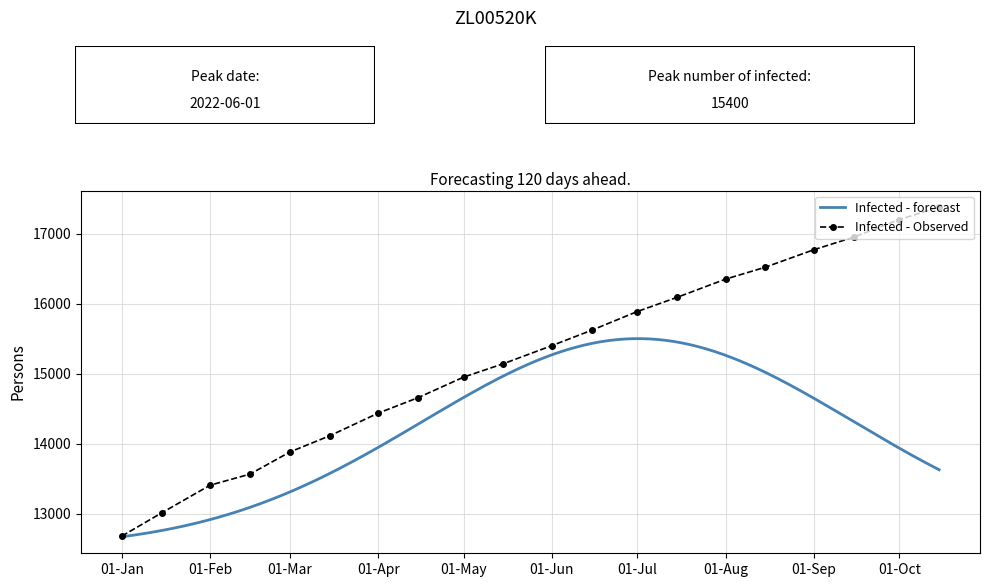

At which label is the value closest to 15029?

01-May